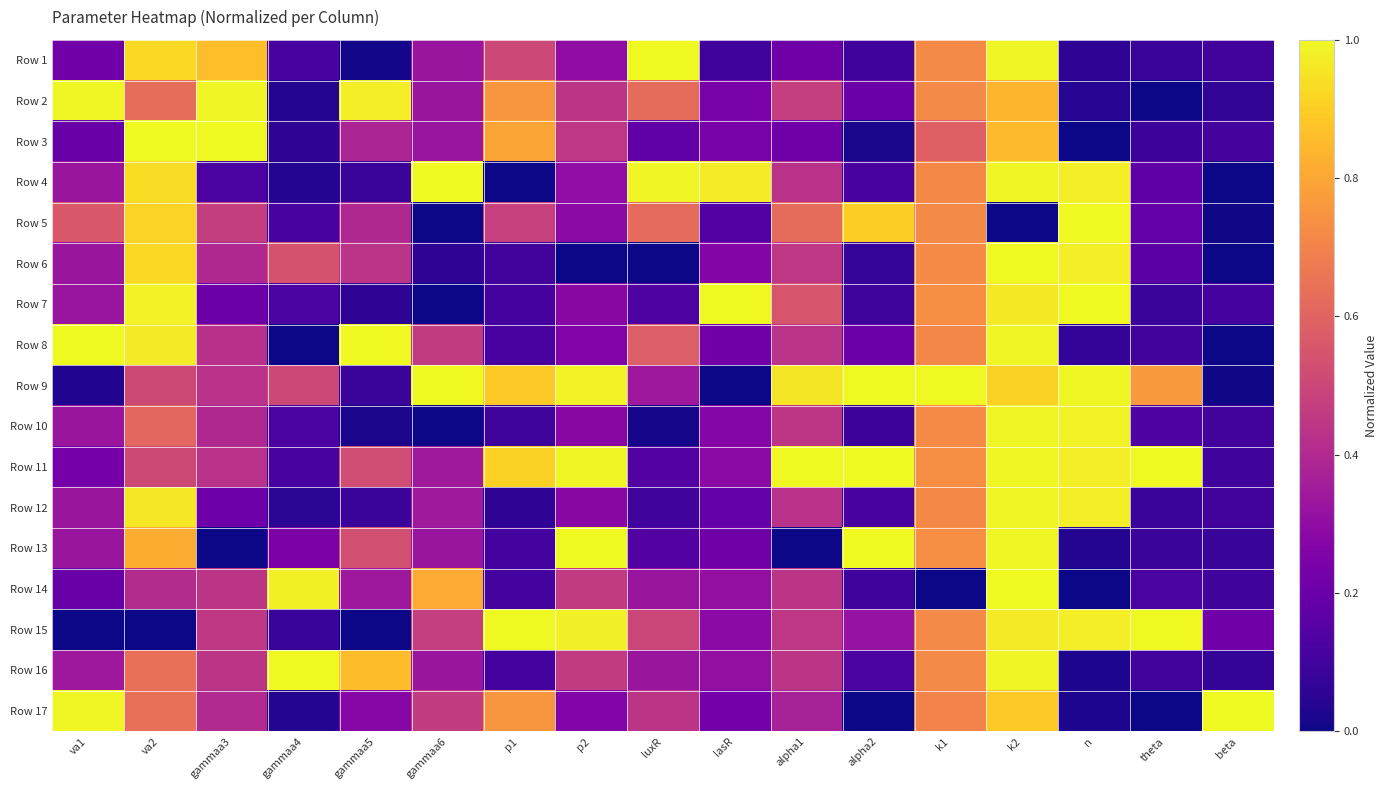

List the series in order of their peak value, highest first.

Row 1, Row 3, Row 4, Row 5, Row 6, Row 7, Row 8, Row 9, Row 11, Row 13, Row 15, Row 16, Row 17, Row 14, Row 2, Row 10, Row 12